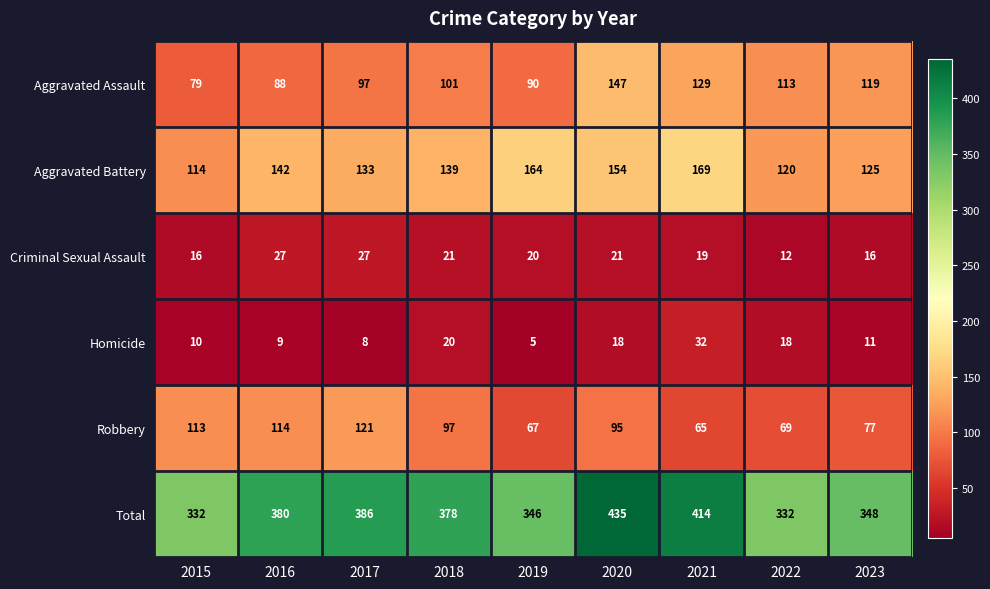

What is the difference between the maximum and minimum values in the Total series?

103